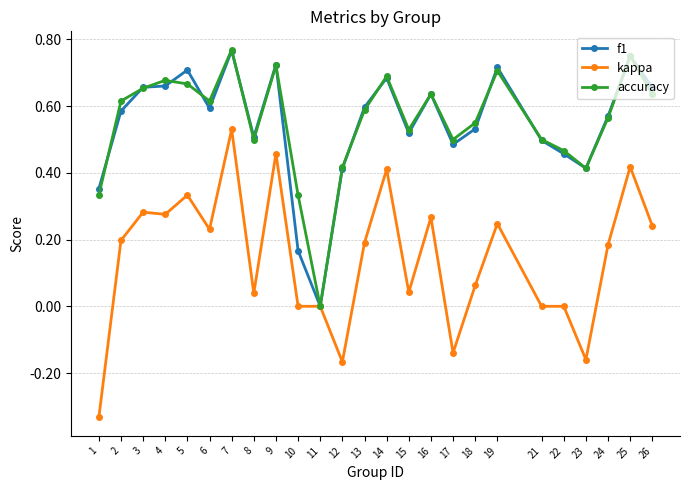

At which label does accuracy reach its minimum?

11